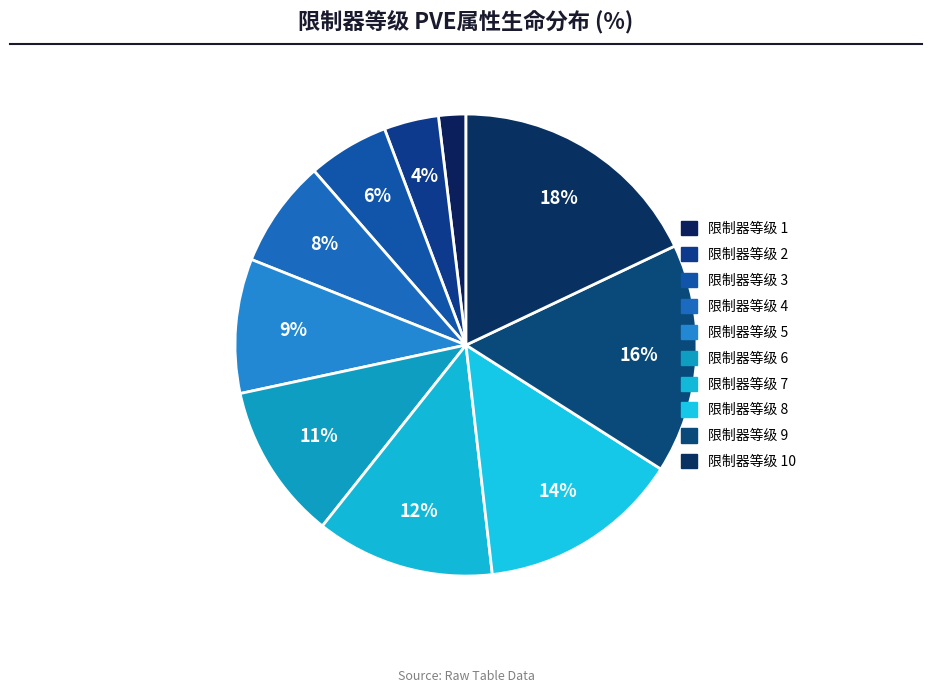

Is there any slice that represents more than half of the pie?

No